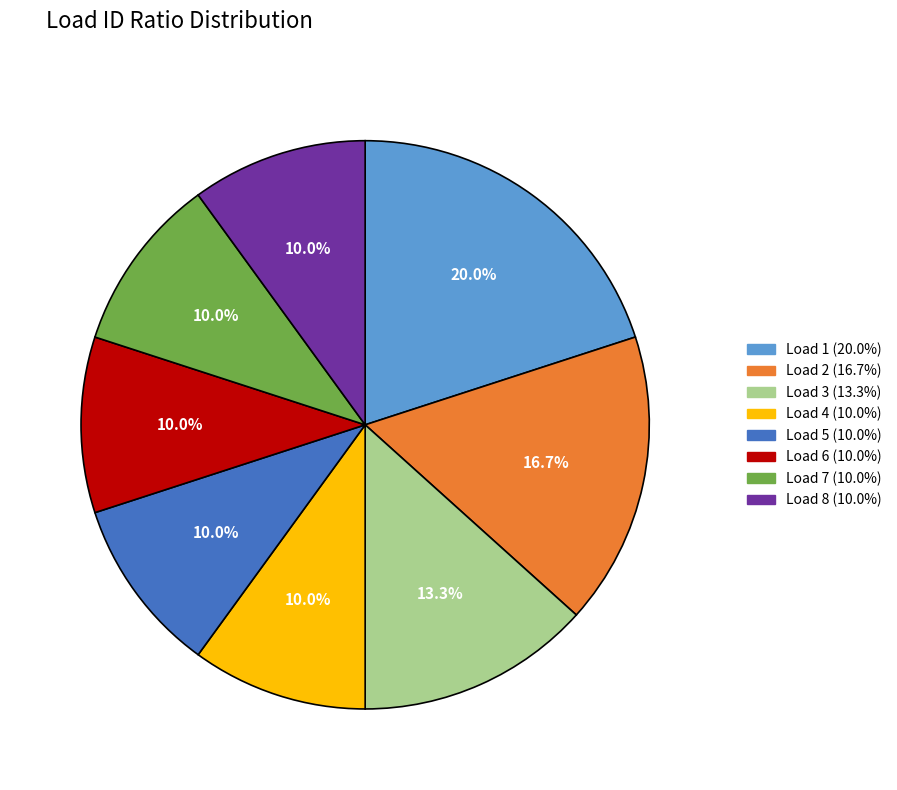

Is there a majority slice in this chart?

No